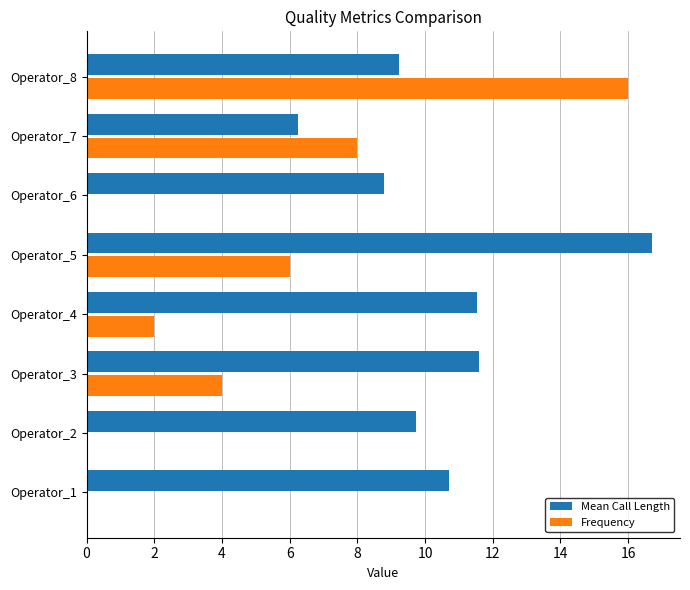

Which series has the widest spread of values?

Frequency